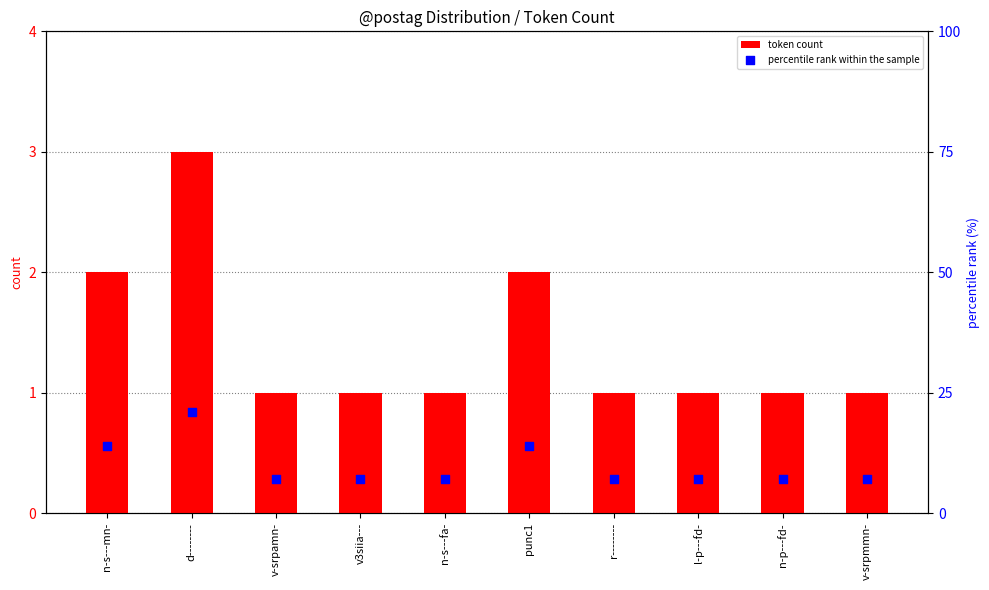

What are all the series names shown in the legend?

token count, percentile rank within the sample